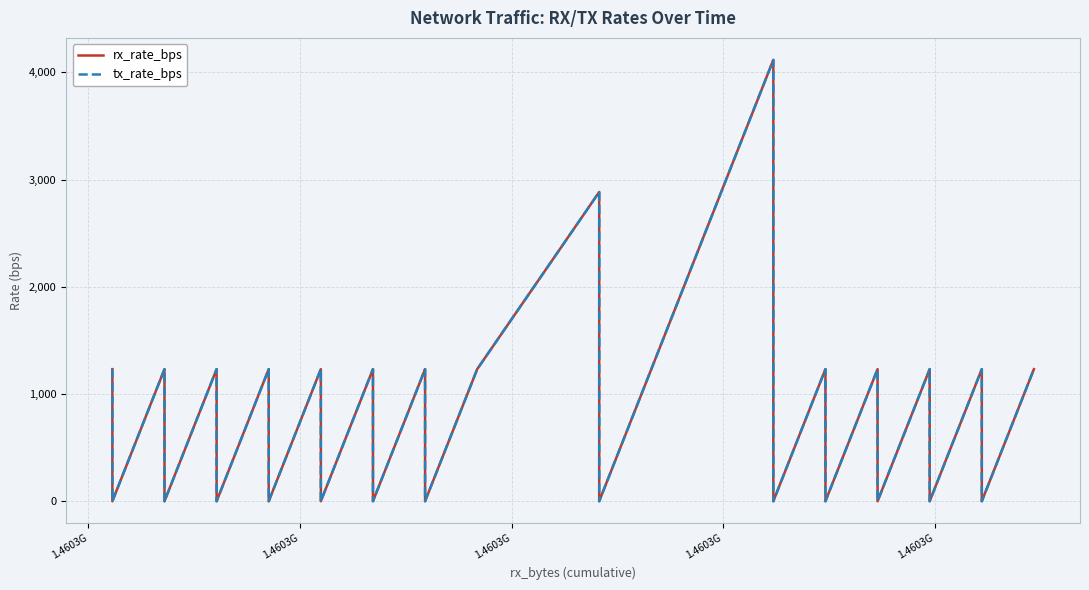

What are all the series names shown in the legend?

rx_rate_bps, tx_rate_bps